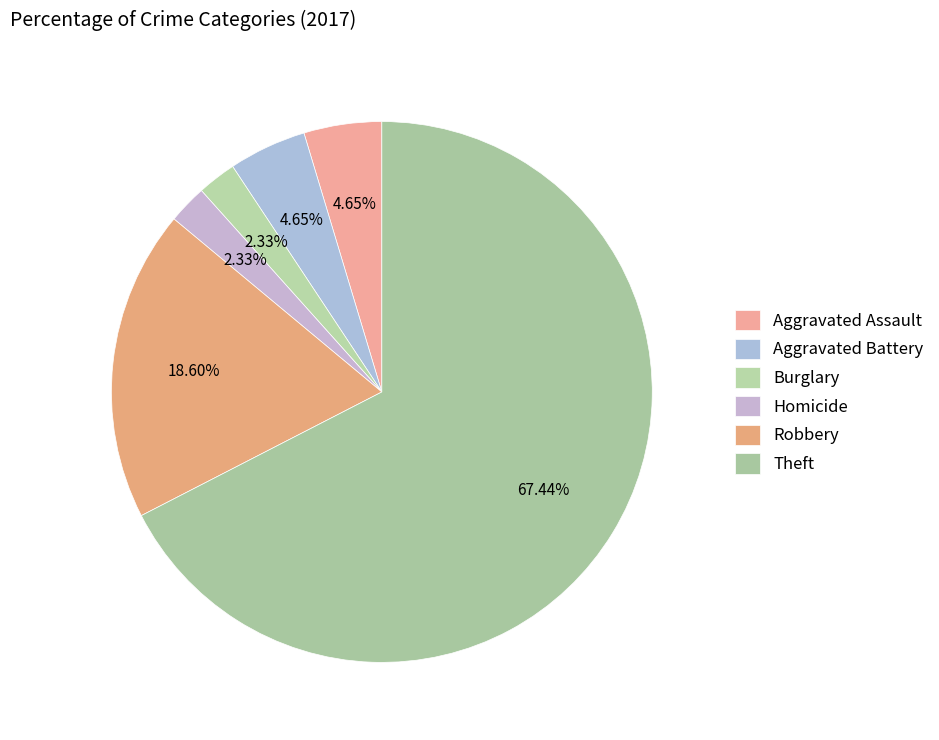

Which category has the biggest portion of the pie?

Theft